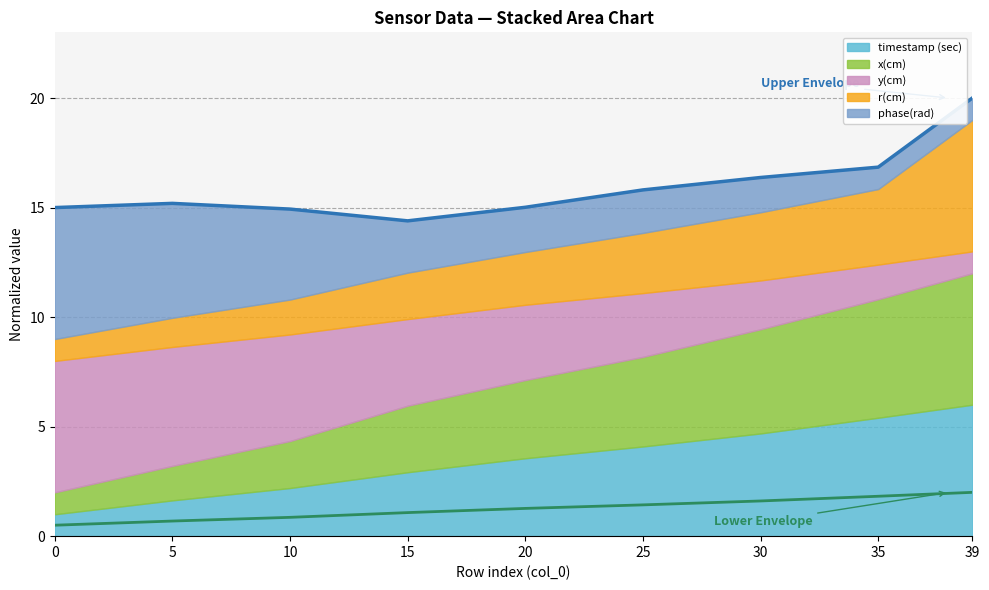

What is the value of the Lower Envelope point at the 4th from the left?

1.1